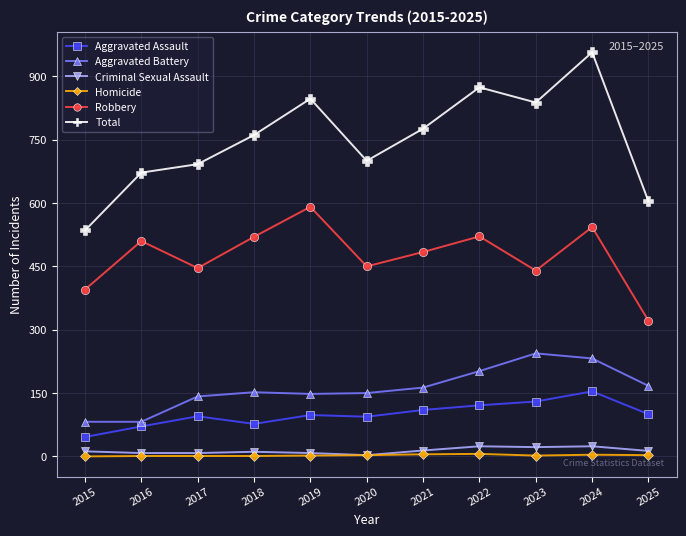

What is the spread (max minus min) of values at 2024?

953